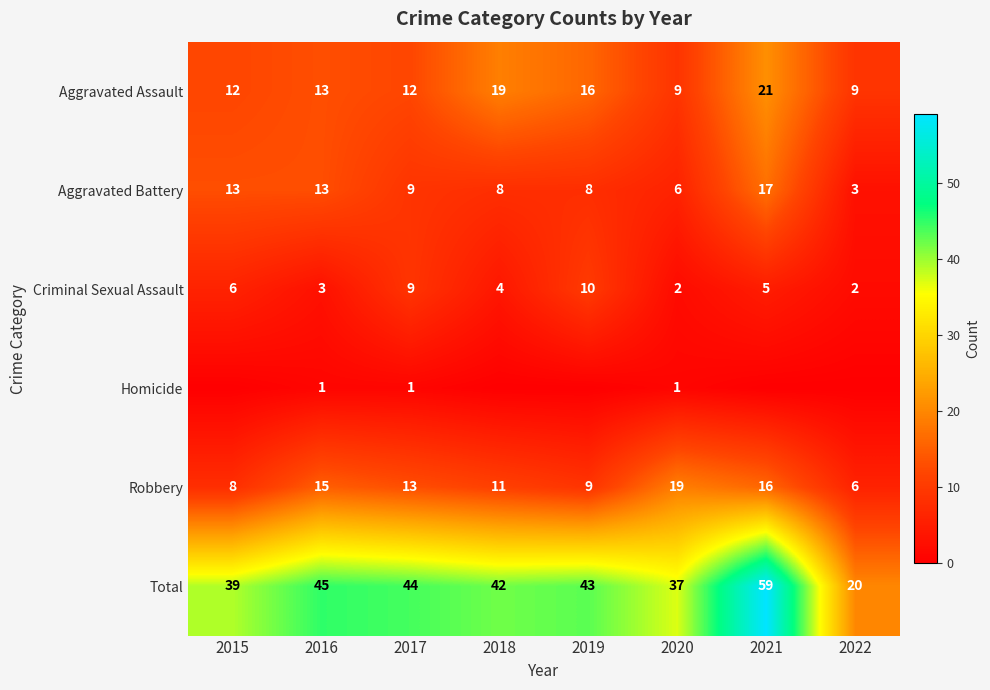

What is the maximum value for Aggravated Assault?

21